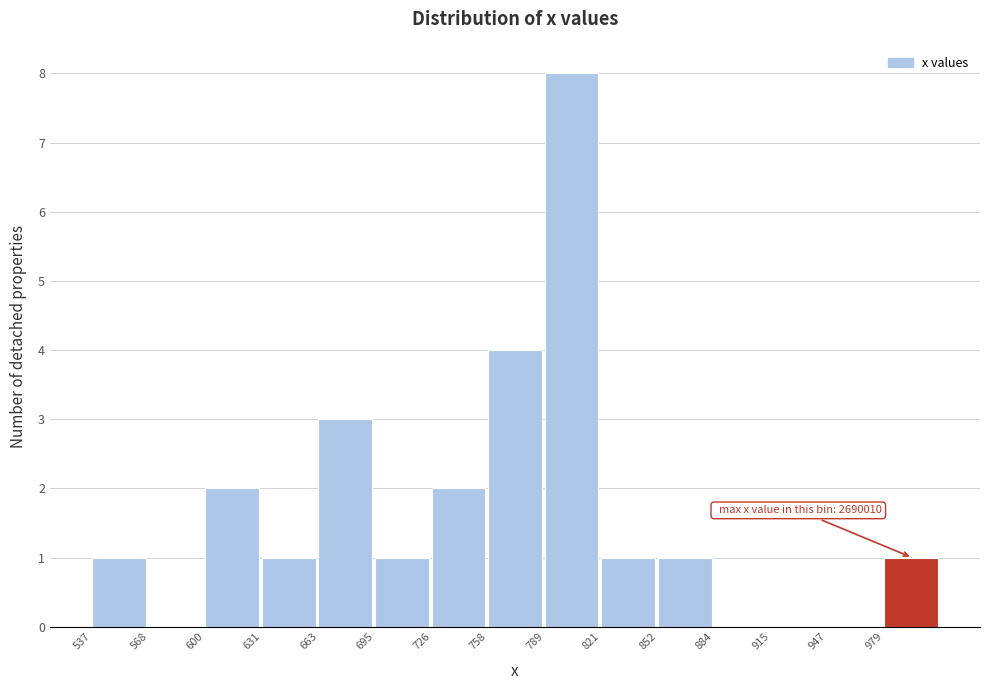

Reading left to right, list all the values displayed in this chart.

537=1	568=0	600=2	631=1	663=3	695=1	726=2	758=4	789=8	821=1	852=1	884=0	915=0	947=0	979=1